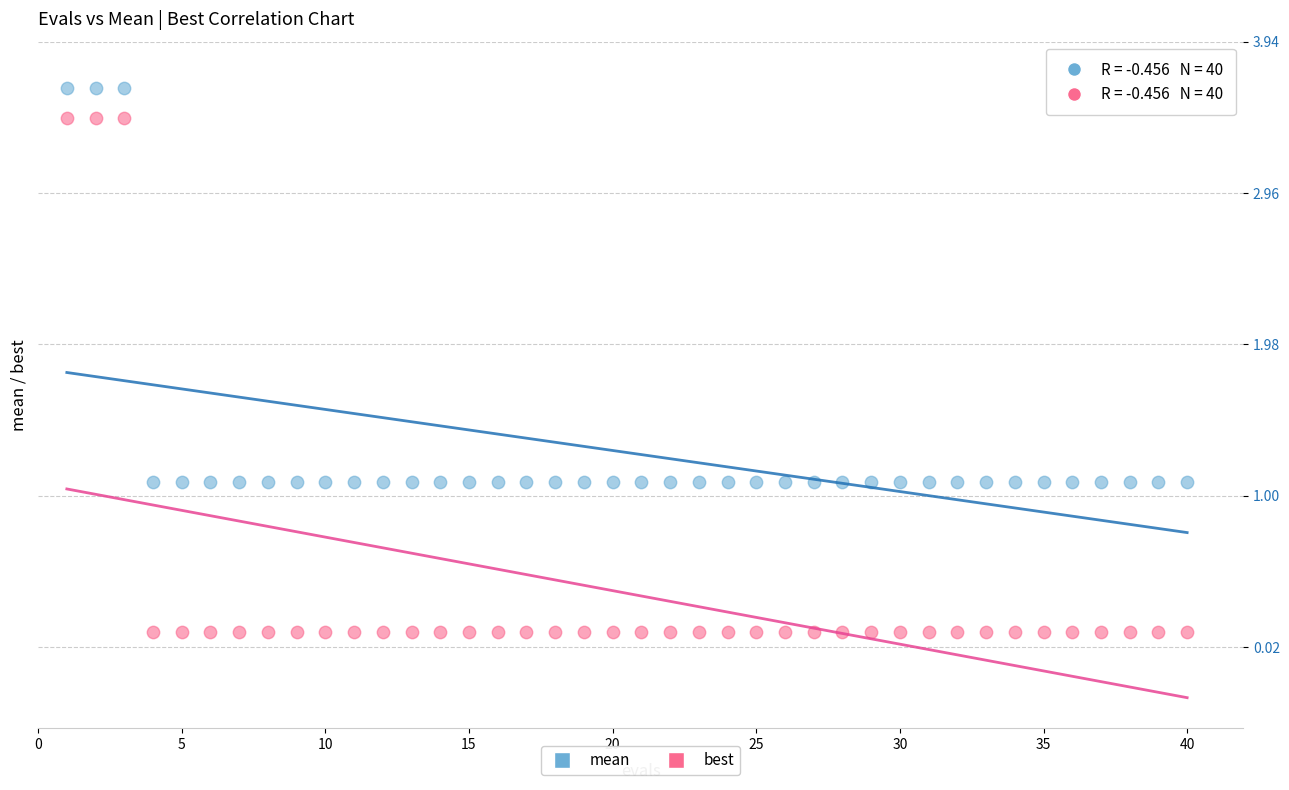

Which series reaches the maximum Y coordinate?

mean